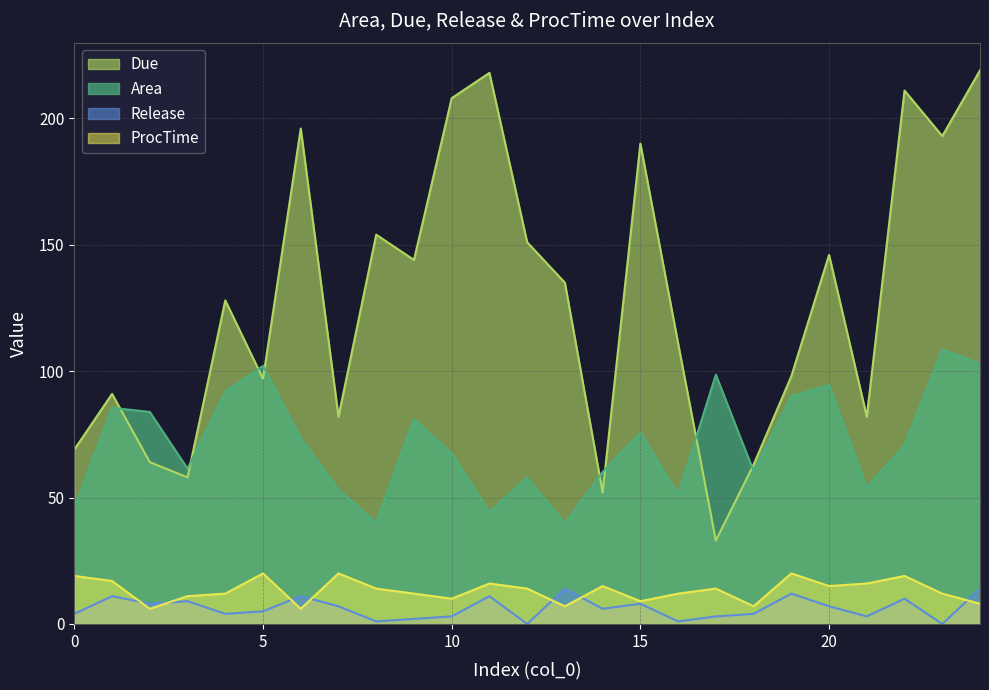

True or false: Area has a value of 94.5 at 20.

True